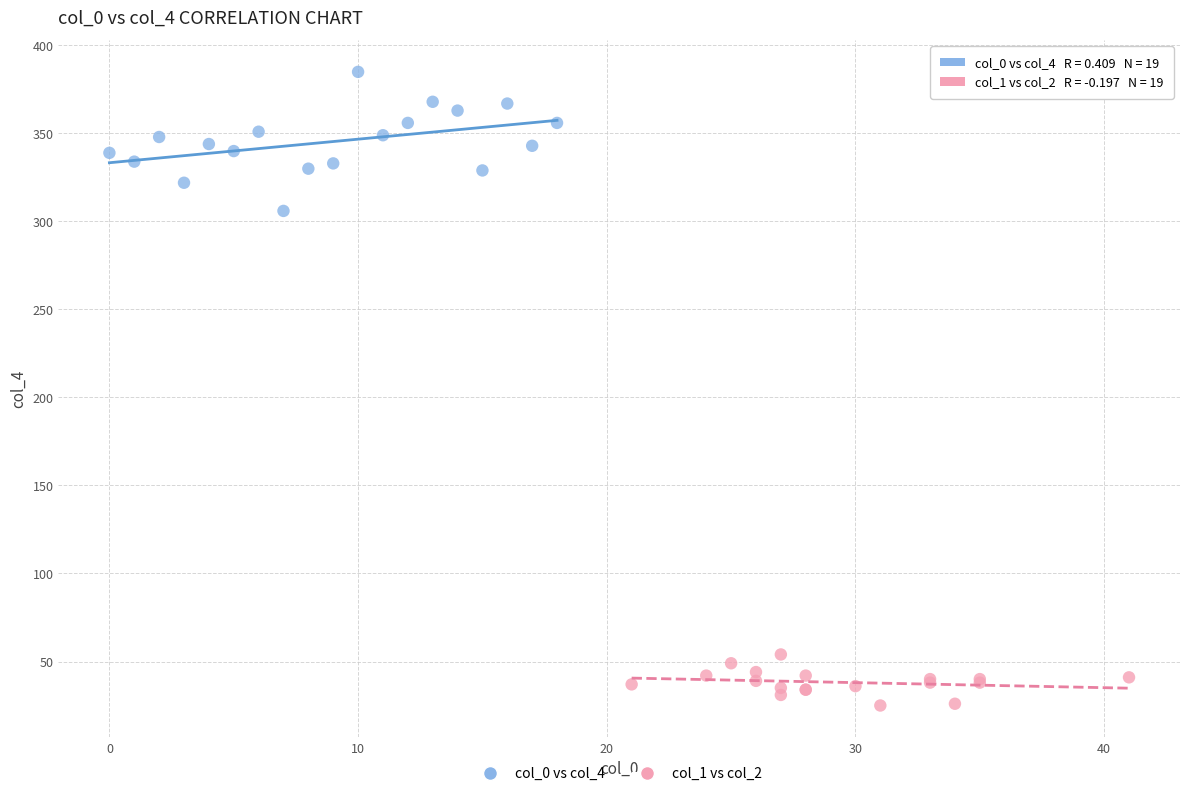

Which series reaches the minimum Y coordinate?

col_1 vs col_2